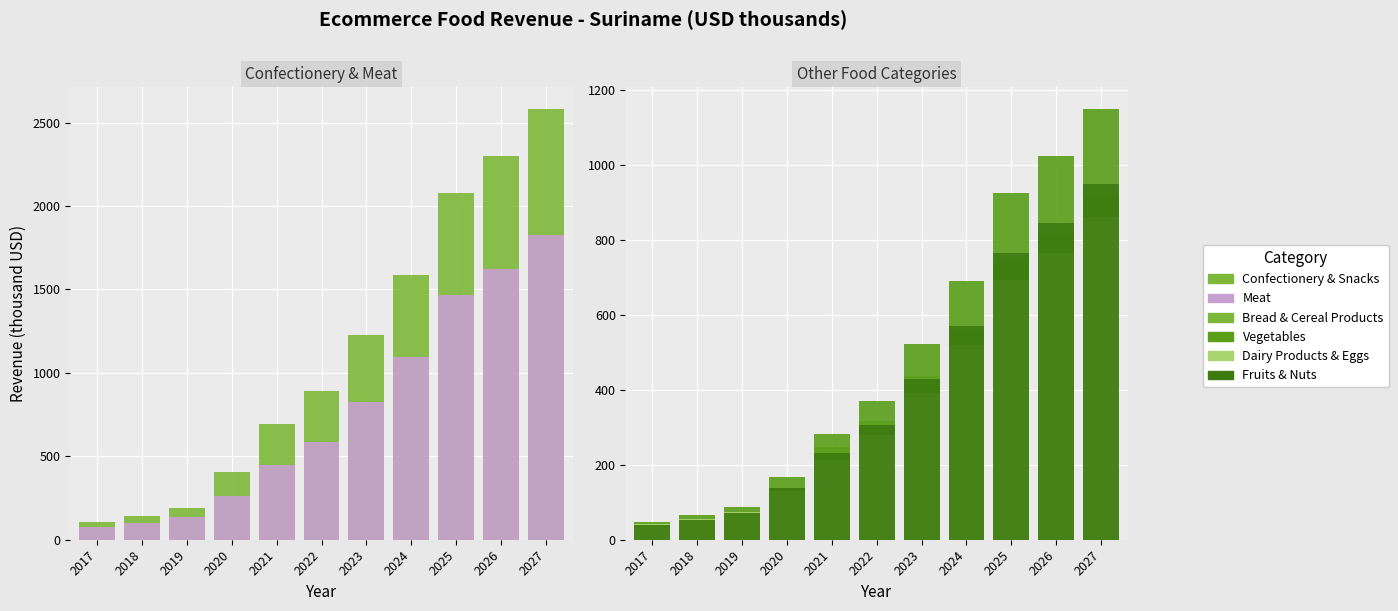

How many series are shown in this chart?

6